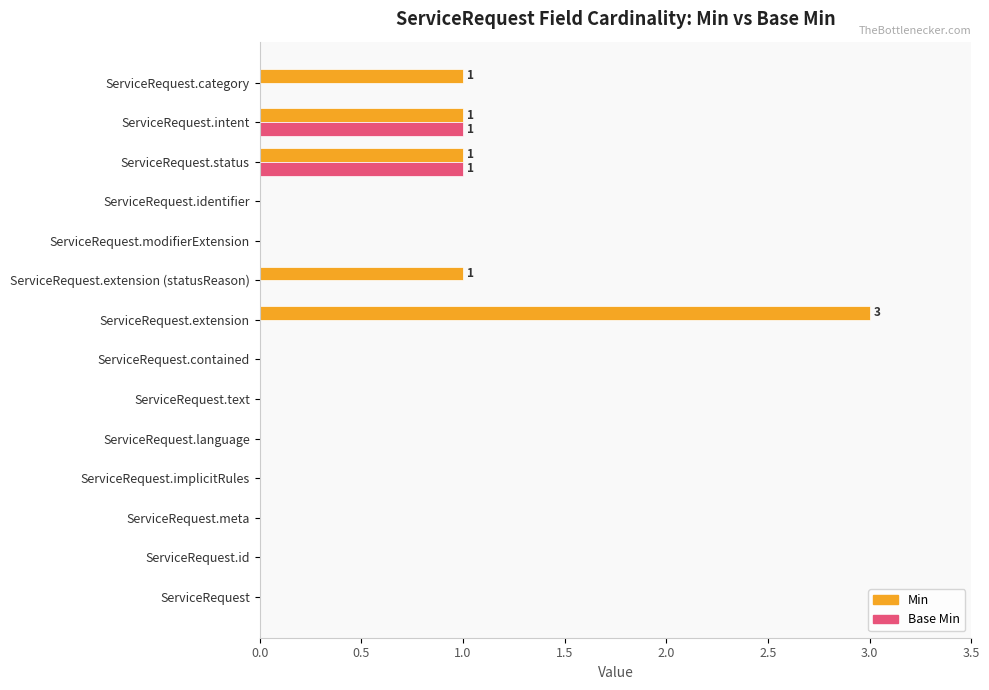

True or false: Base Min has a value of 0 at ServiceRequest.category.

True